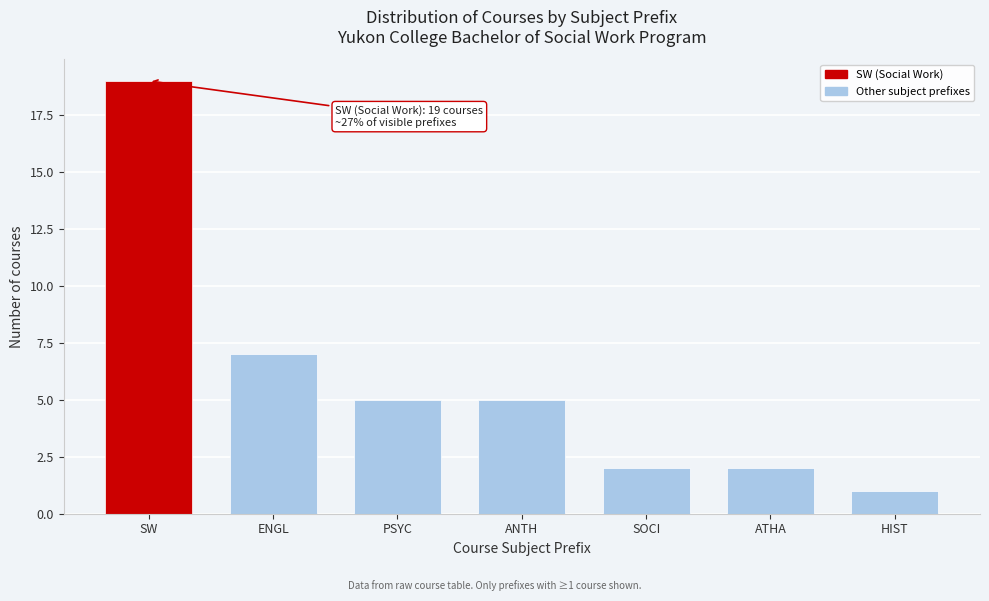

Reading right to left, what are all the values shown in this chart?

HIST=1	ATHA=2	SOCI=2	ANTH=5	PSYC=5	ENGL=7	SW=19